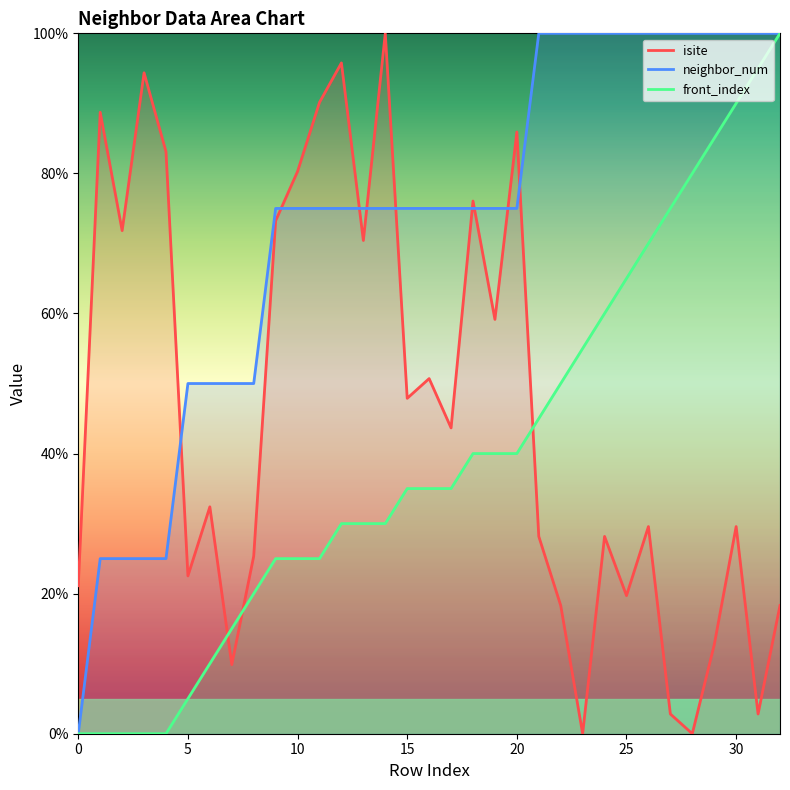

Between 24 and 28, which series saw the biggest shift?

isite